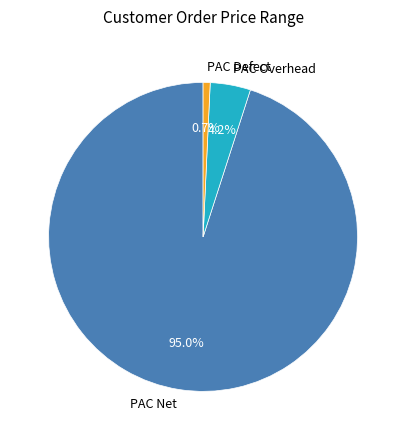

Which category has the smallest portion of the pie?

PAC Defect